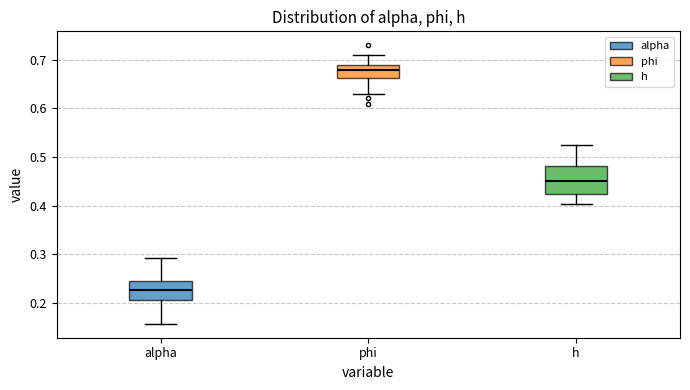

Reading left to right, read every box against the y-axis: the position of its median line, the range the box covers, and the ends of its whiskers. The values are not printed on the chart, so give them approximately, as read against the axis.

alpha: median 0.23, box 0.21 to 0.24, whiskers 0.16 to 0.29
phi: median 0.68, box 0.66 to 0.69, whiskers 0.63 to 0.71
h: median 0.45, box 0.42 to 0.48, whiskers 0.40 to 0.53